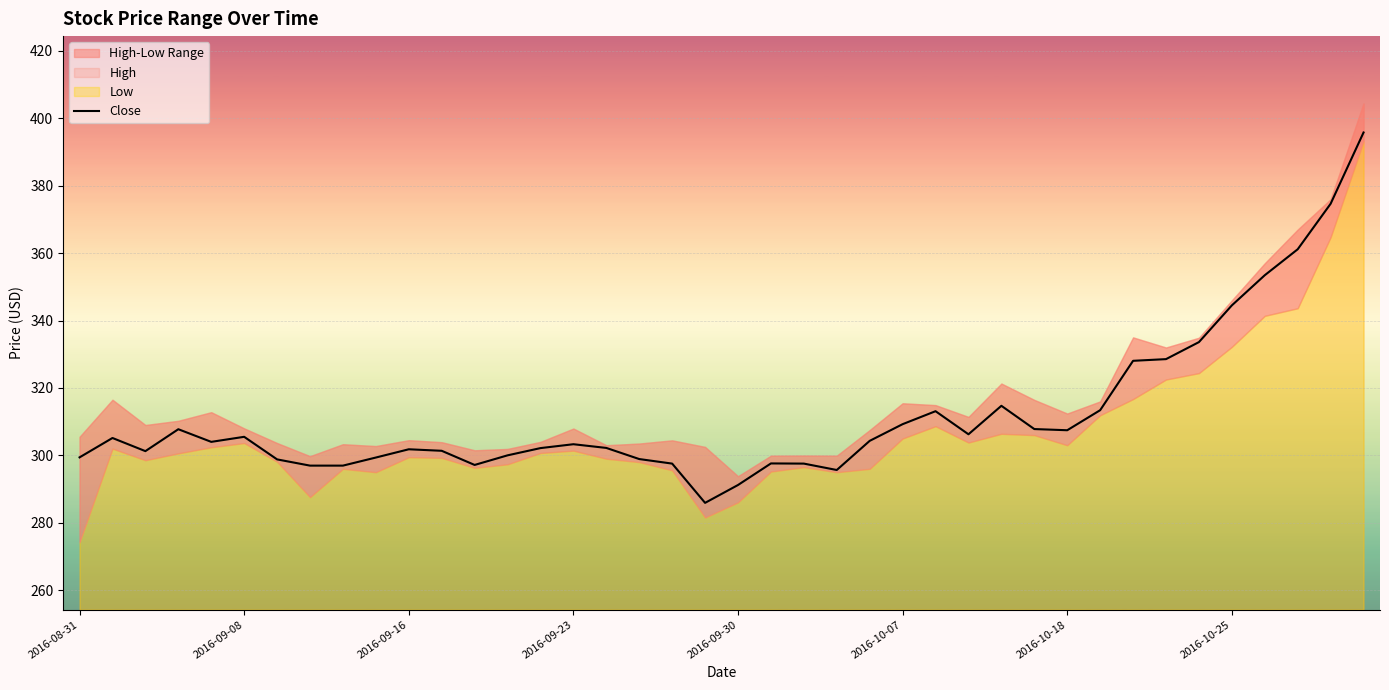

Is it true that Close equals 301.8 at 2016-09-16?

True